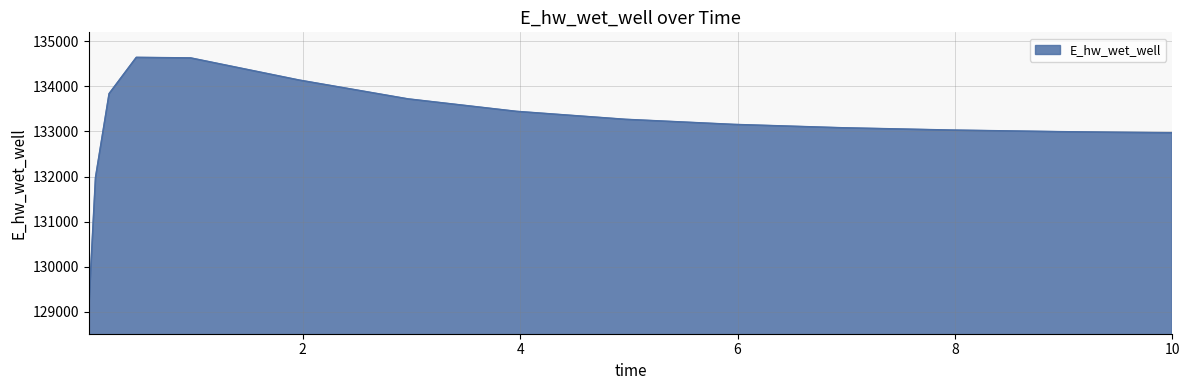

What is the difference between the second highest and minimum values?

5552.9